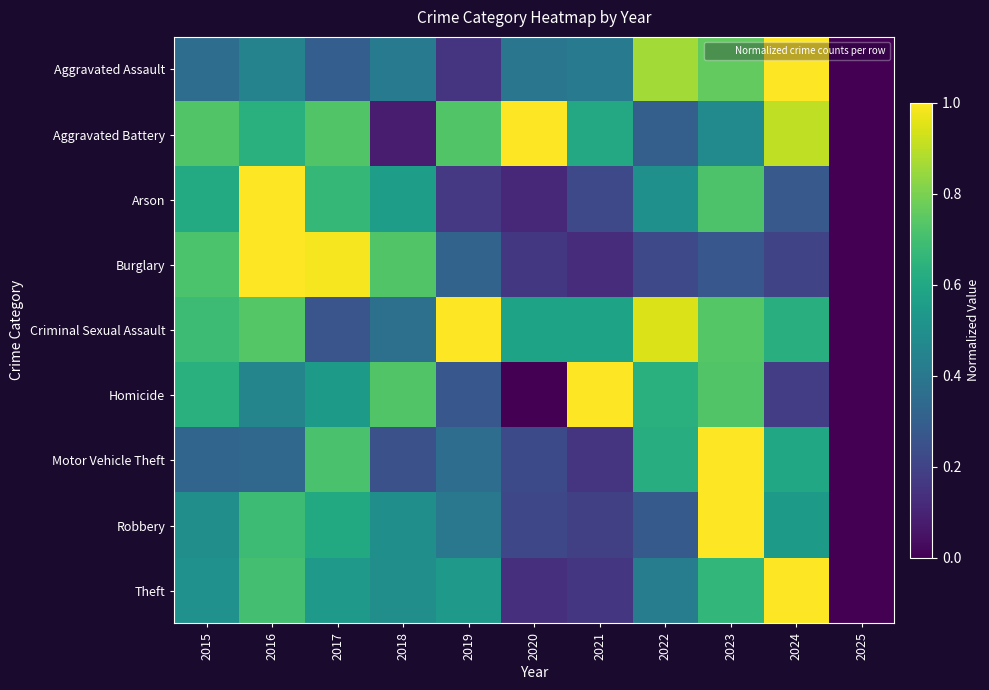

Rank the series at 2019 from lowest to highest value.

Aggravated Assault, Arson, Homicide, Burglary, Motor Vehicle Theft, Robbery, Theft, Aggravated Battery, Criminal Sexual Assault